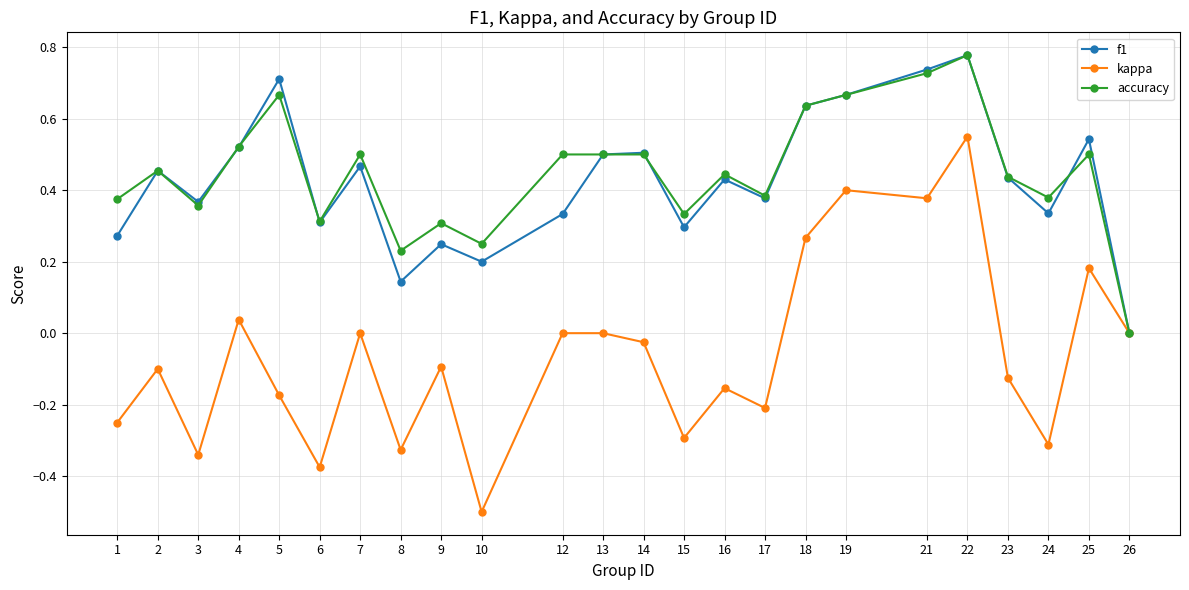

The value of accuracy at 25 is 0.2. True or false?

False